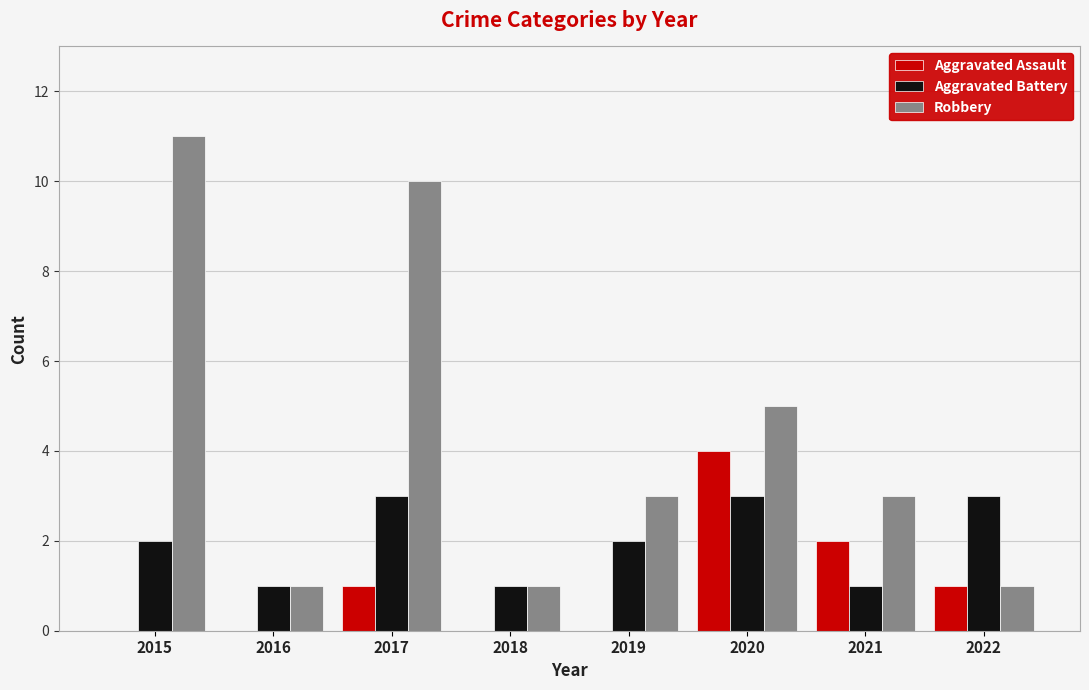

How many series are shown in this chart?

3